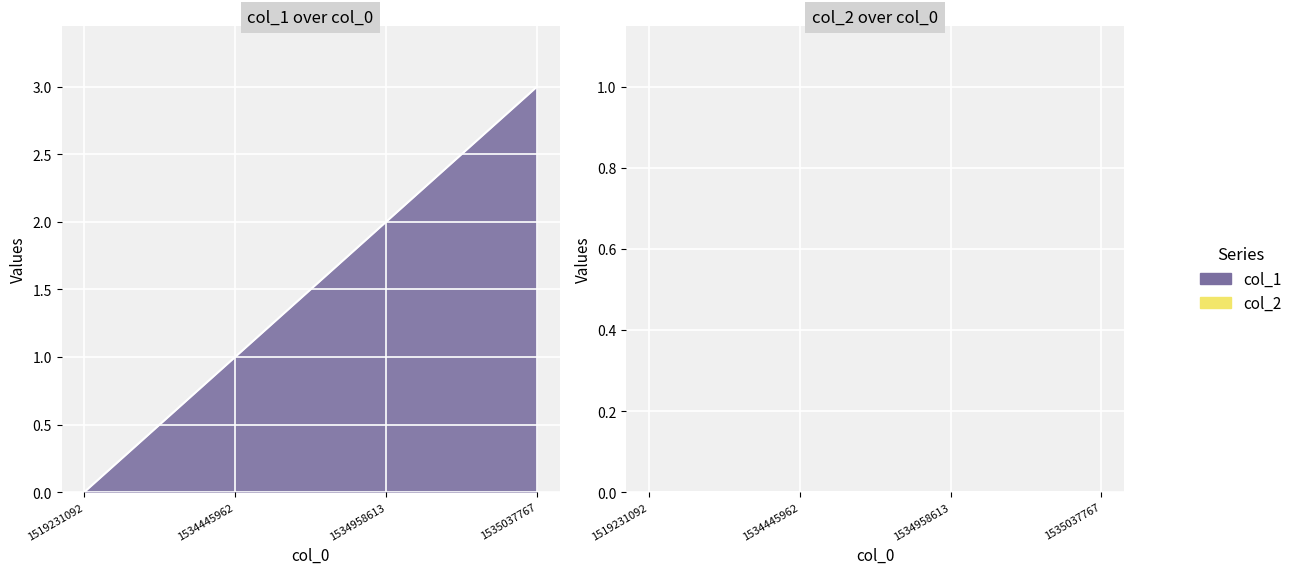

True or false: there are more than 2 points higher than both neighbors.

False